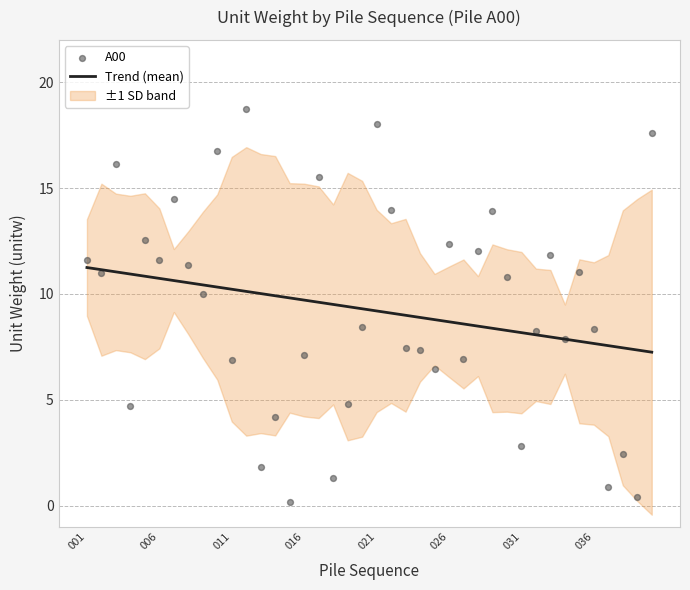

The value of Trend (mean) at 016 is 9.7. True or false?

True